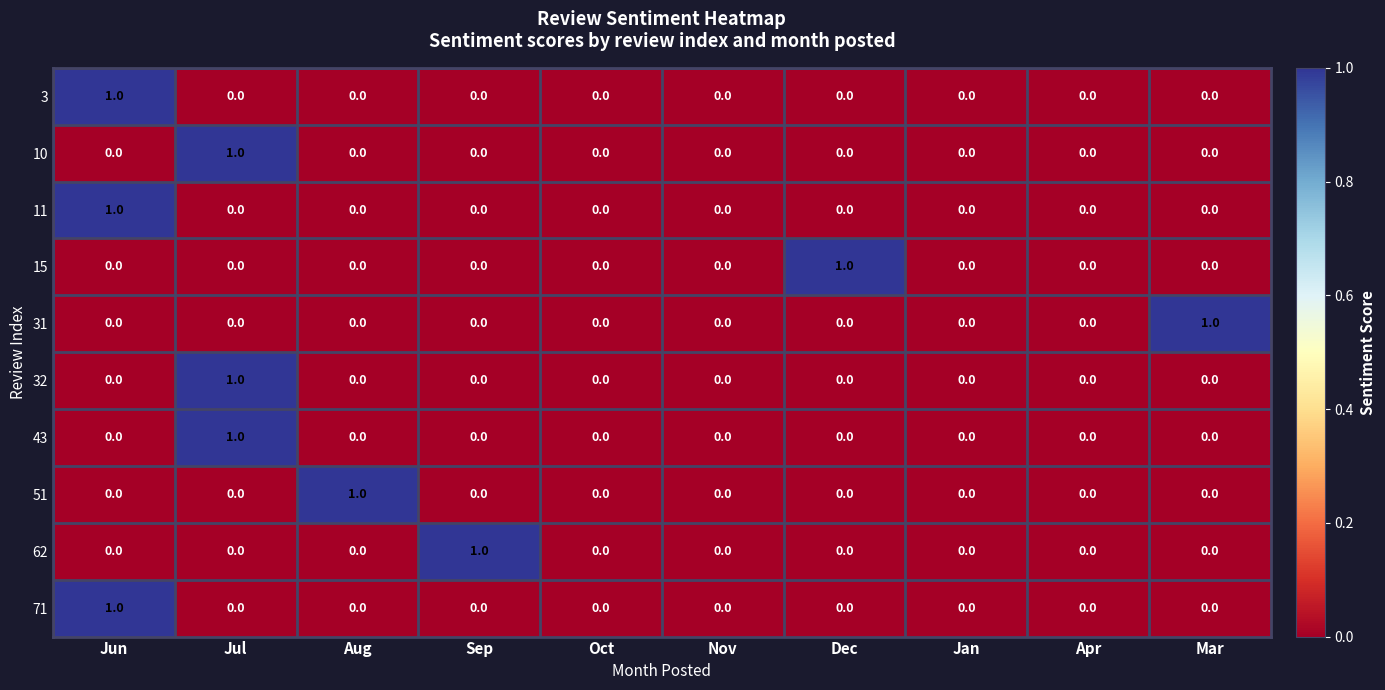

How many 43 values are between 0 and 1?

10